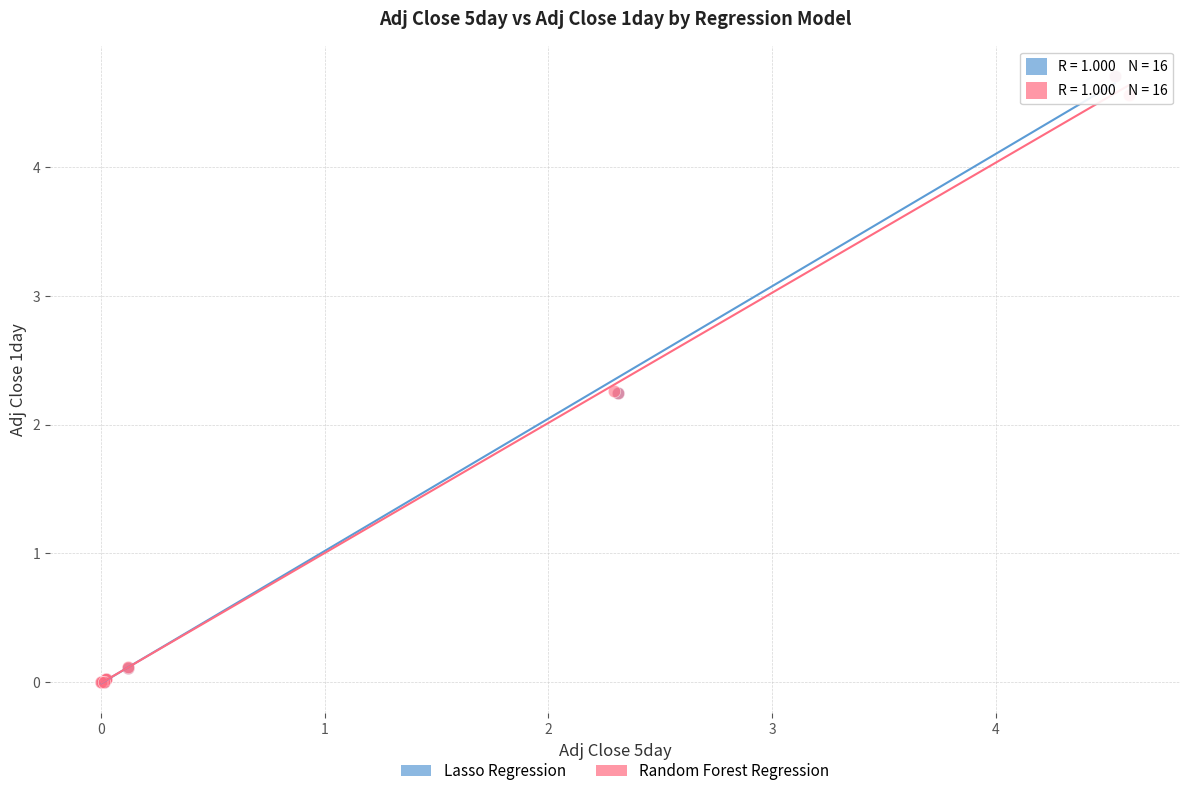

What are all the series names shown in the legend?

Lasso Regression, Random Forest Regression